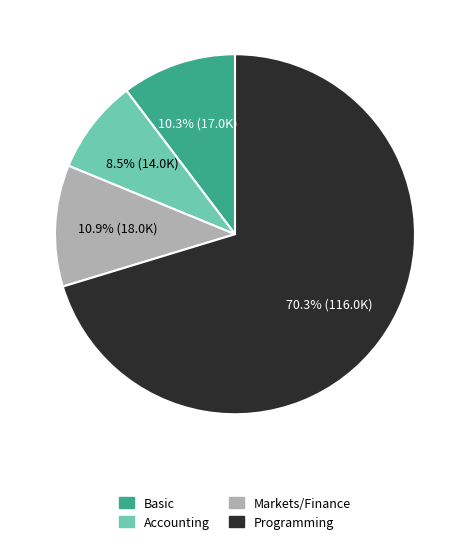

Is there a majority slice in this chart?

Yes